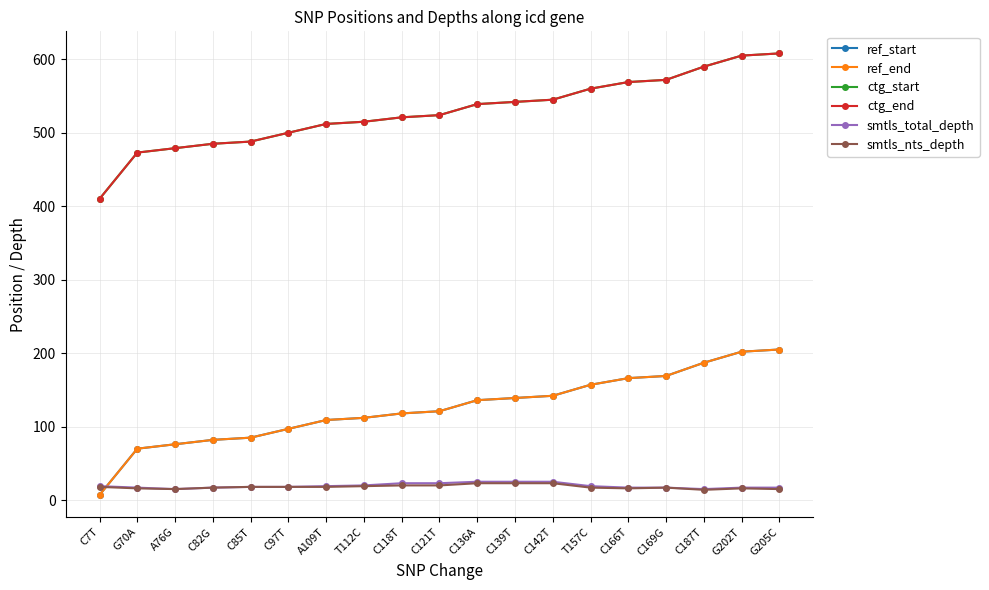

Does the chart have visible grid lines?

Yes